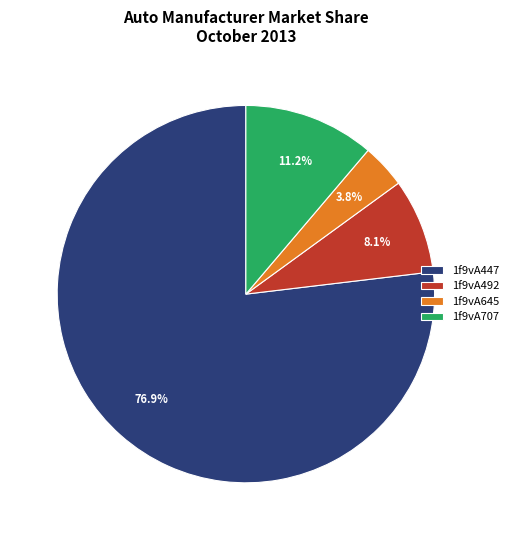

Rank the categories by value from highest to lowest.

1f9vA447, 1f9vA707, 1f9vA492, 1f9vA645